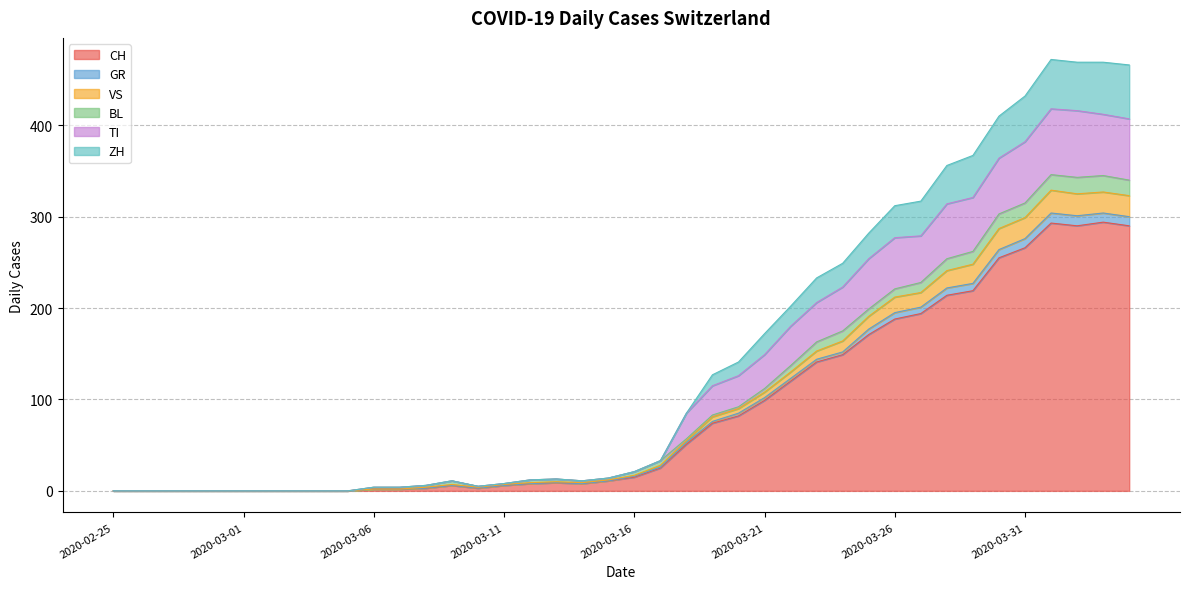

The value of CH at 2020-03-21 is 155. True or false?

False